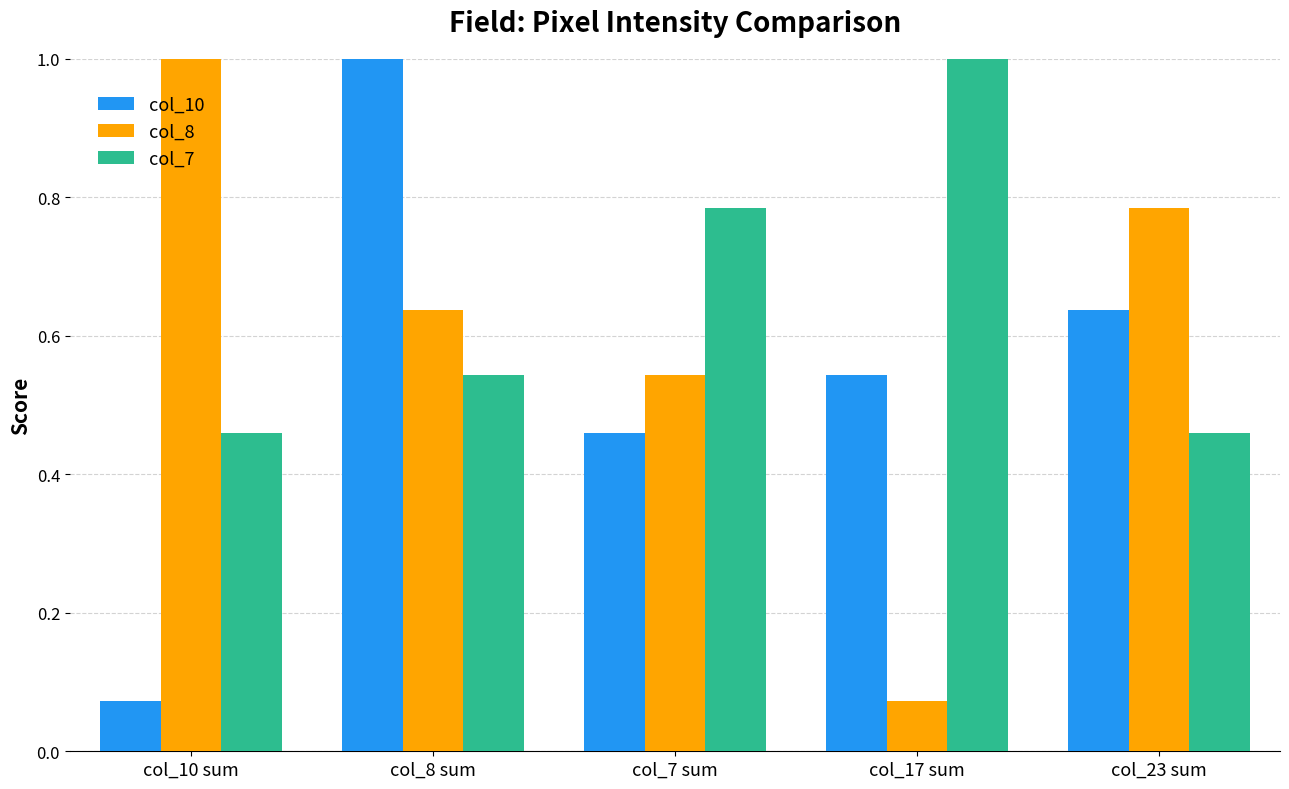

What is the greatest value displayed?

1.0